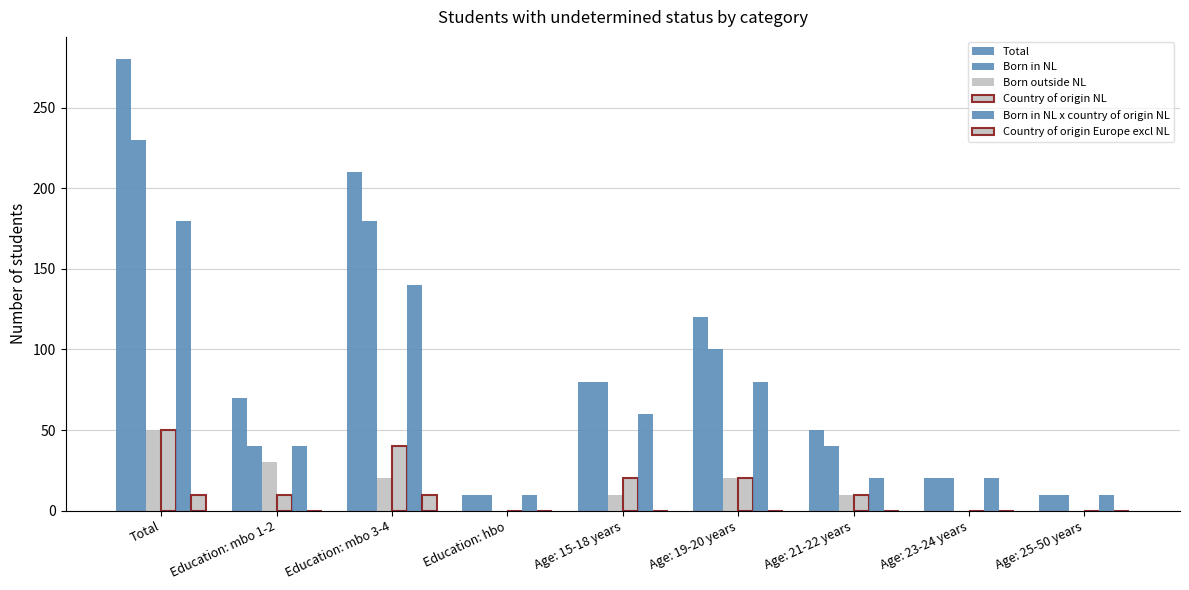

At which label does Total first exceed 70?

Total